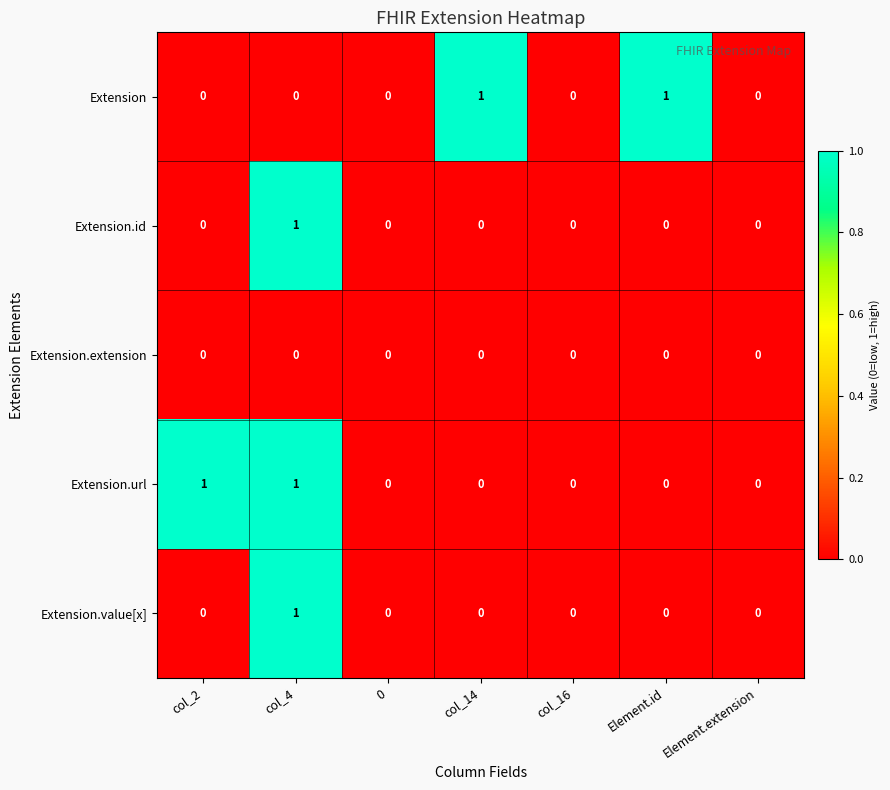

How many Extension.url values are between 0 and 1?

7